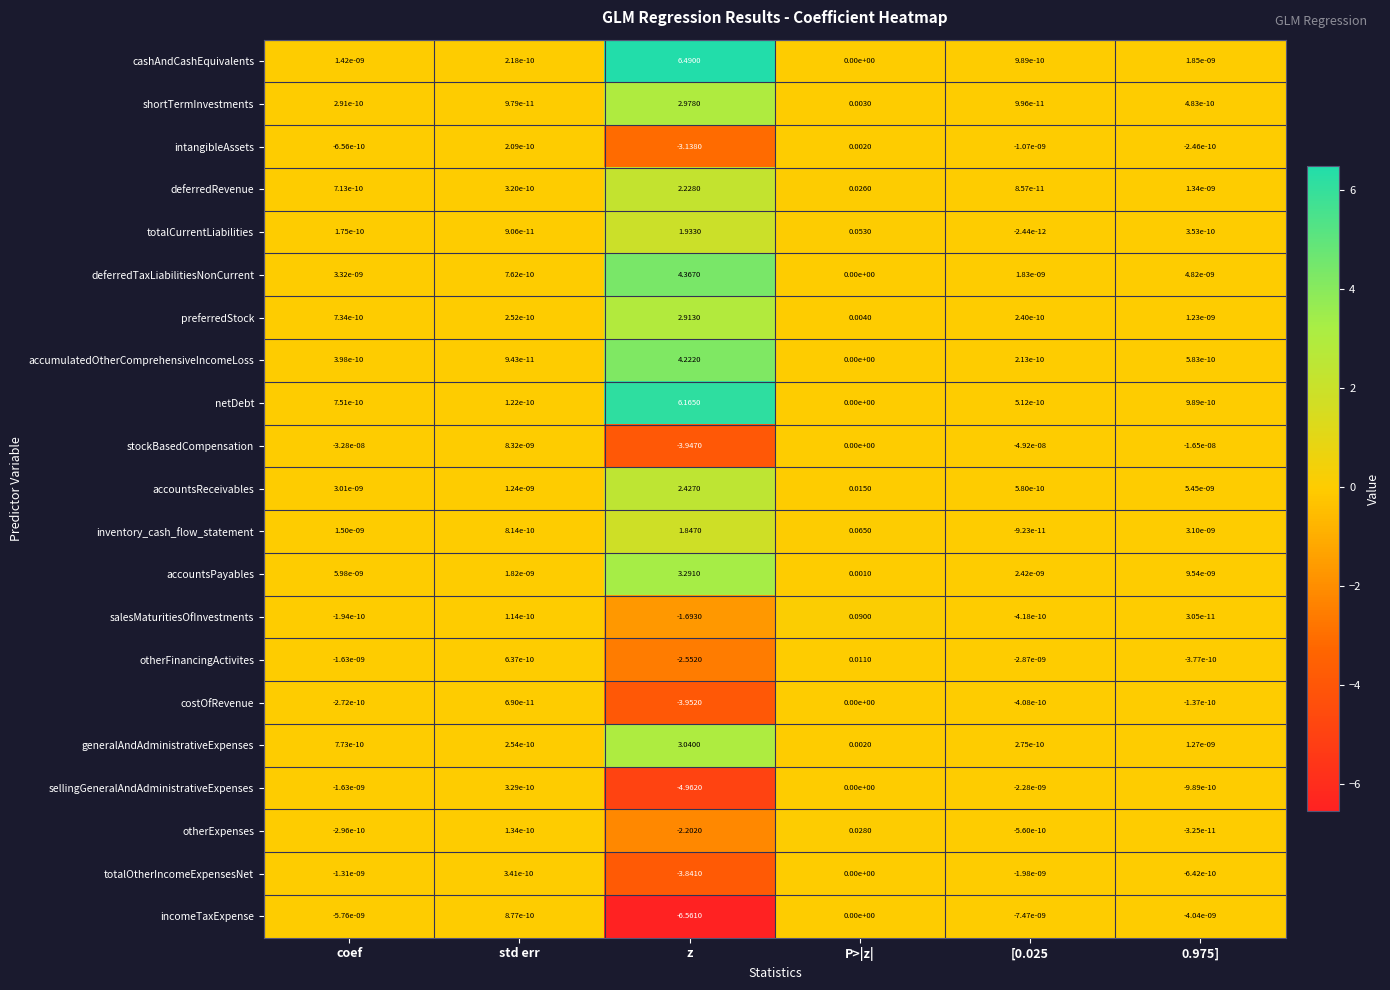

Which series has the largest total across all categories?

cashAndCashEquivalents